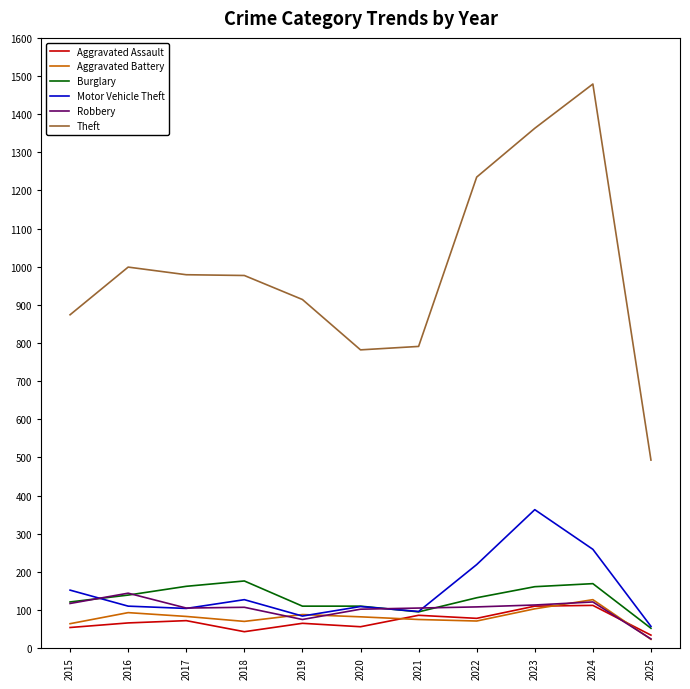

Rank the series by their maximum value, from lowest to highest.

Aggravated Assault, Aggravated Battery, Robbery, Burglary, Motor Vehicle Theft, Theft